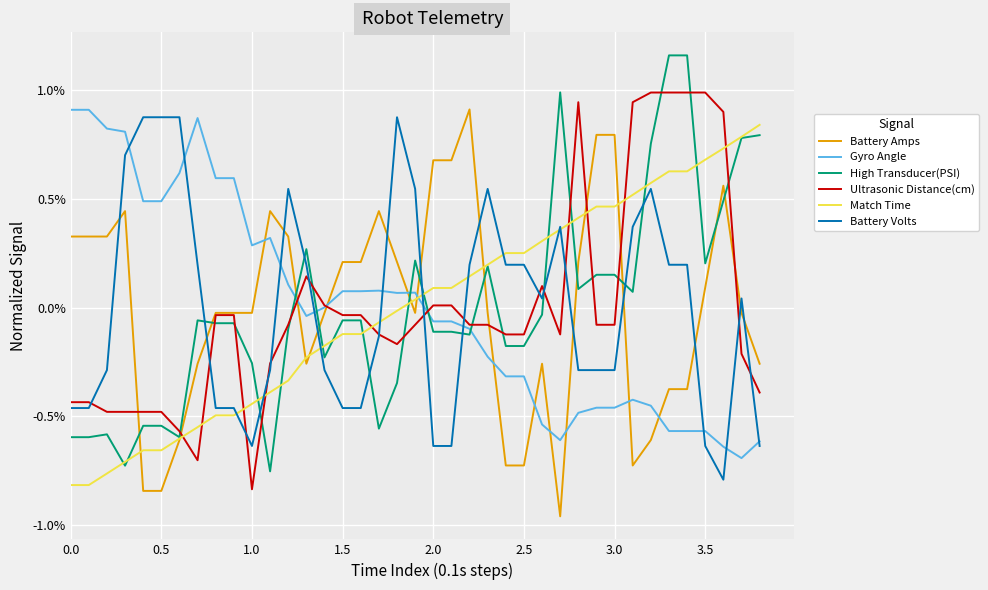

List the series in order of their peak value, lowest first.

Match Time, Battery Volts, Gyro Angle, Battery Amps, Ultrasonic Distance(cm), High Transducer(PSI)